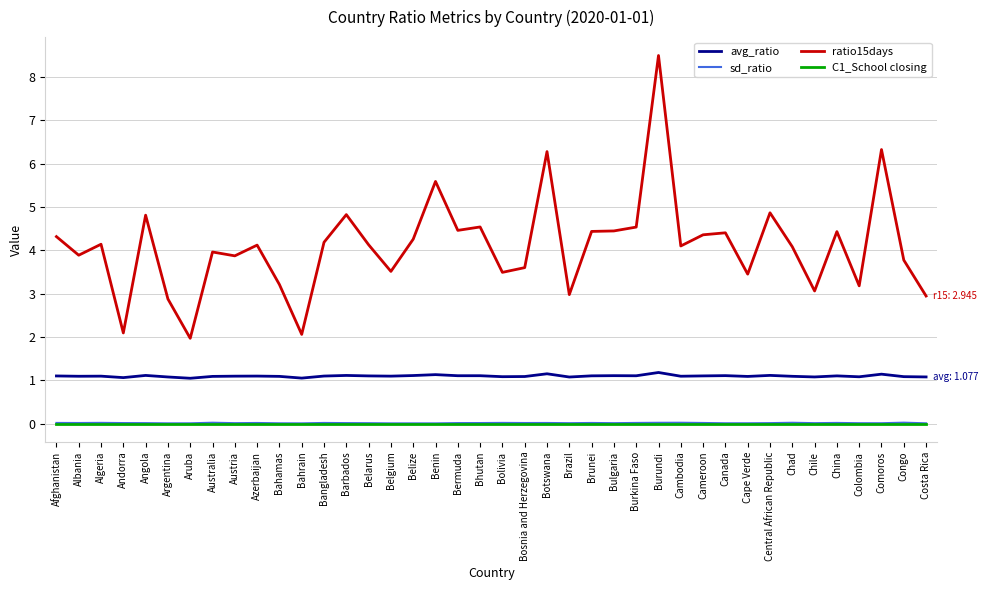

Is it true that ratio15days equals 7.3 at Brunei?

False